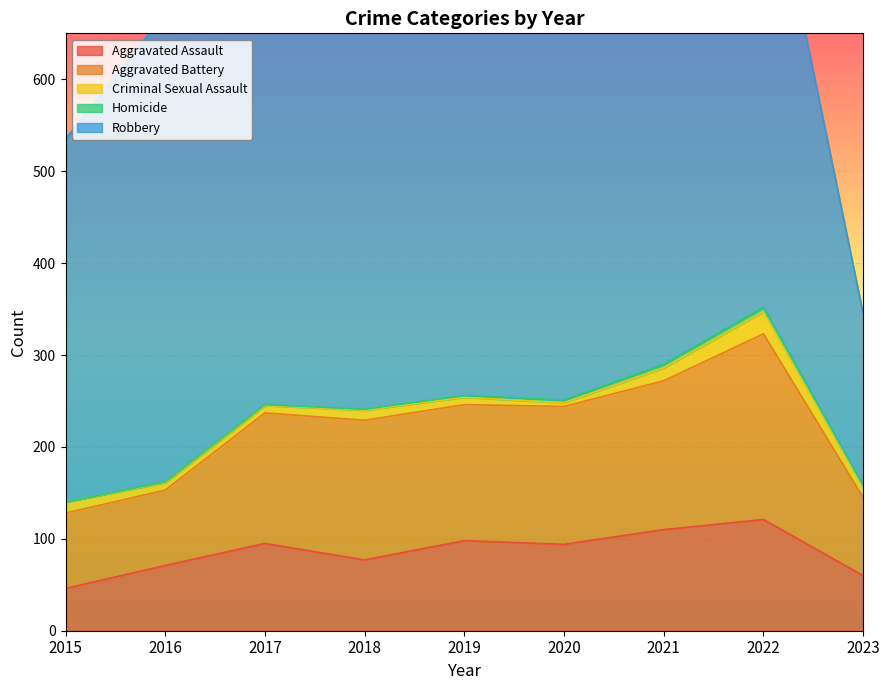

What is the approximate value of Aggravated Battery at 2020, to the nearest 5?

150